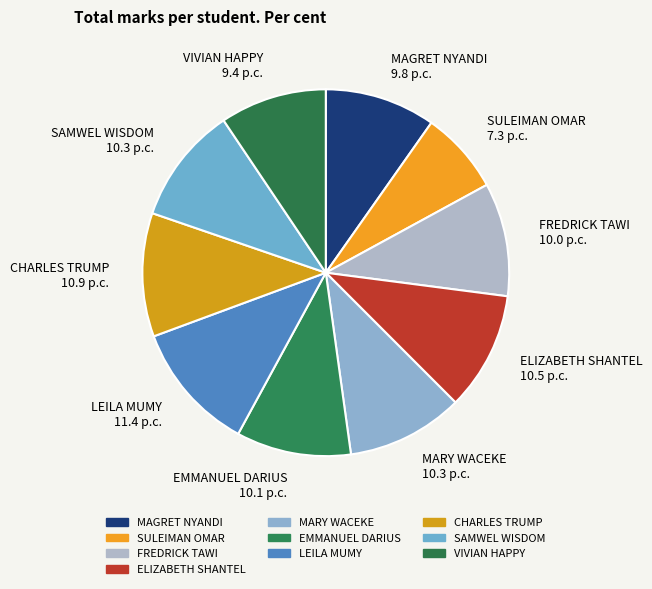

The CHARLES TRUMP slice represents 11% of the pie. True or false?

True